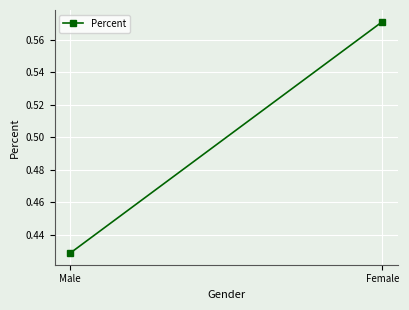

What is the change in value from Male to Female?

+0.1